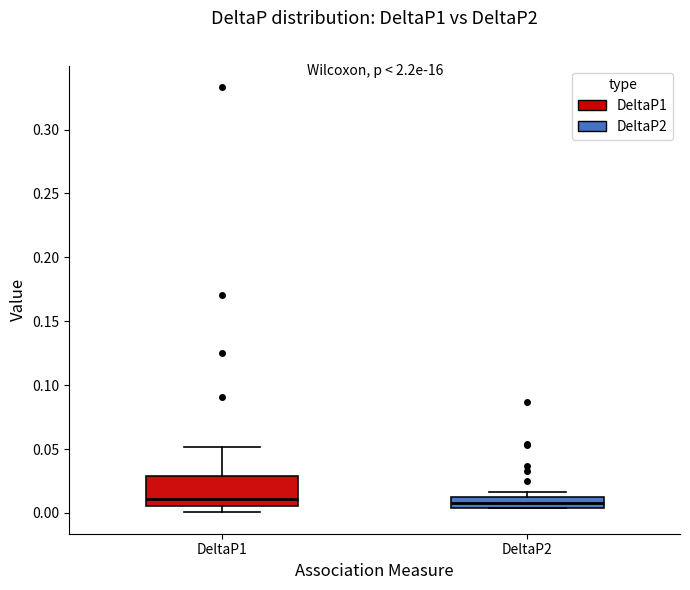

Which box is the tallest, from its lower edge to its upper edge?

DeltaP1